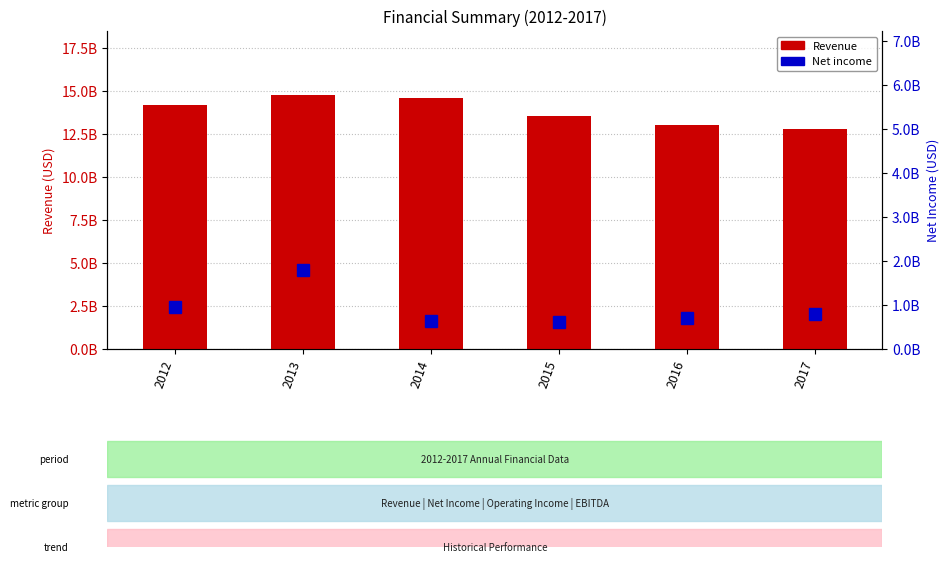

What is the minimum value for Net income?

614000000